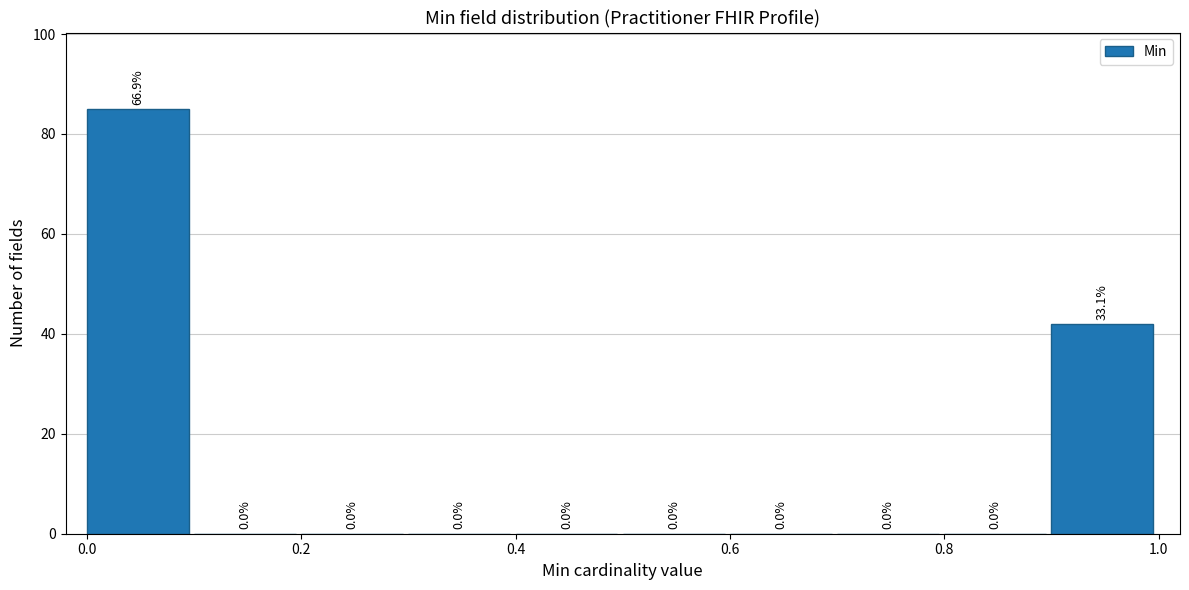

Over which range of the x-axis is the bar tallest?

0.0 to 0.1